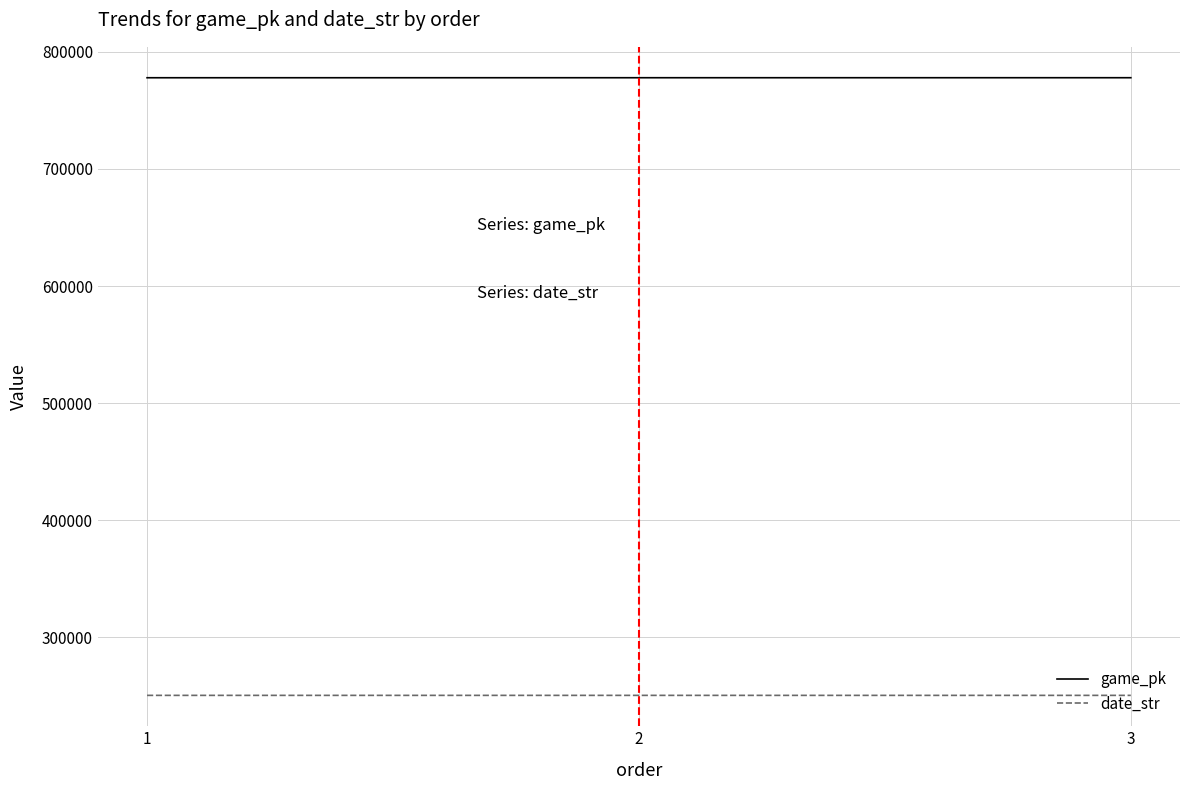

How many lines are shown in the chart?

2